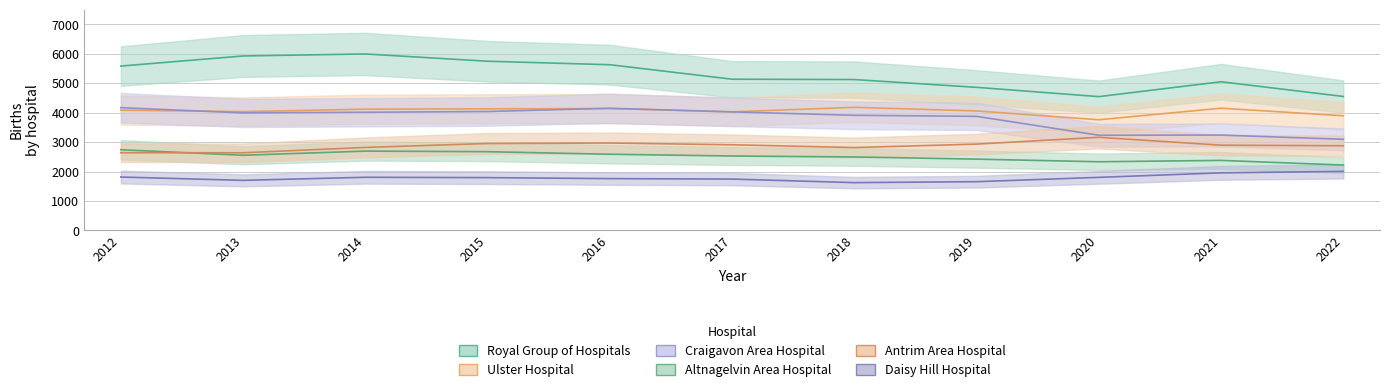

What is the total value across all series at 2018?

20156